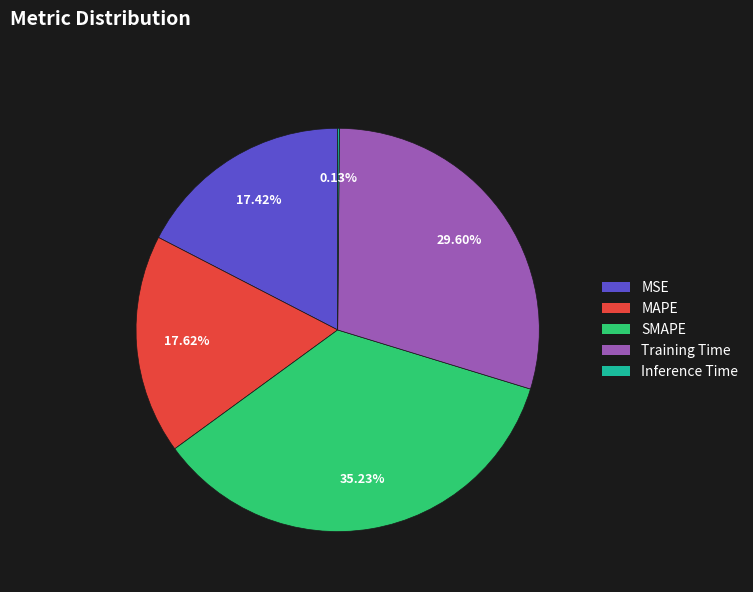

Is there a majority slice in this chart?

No